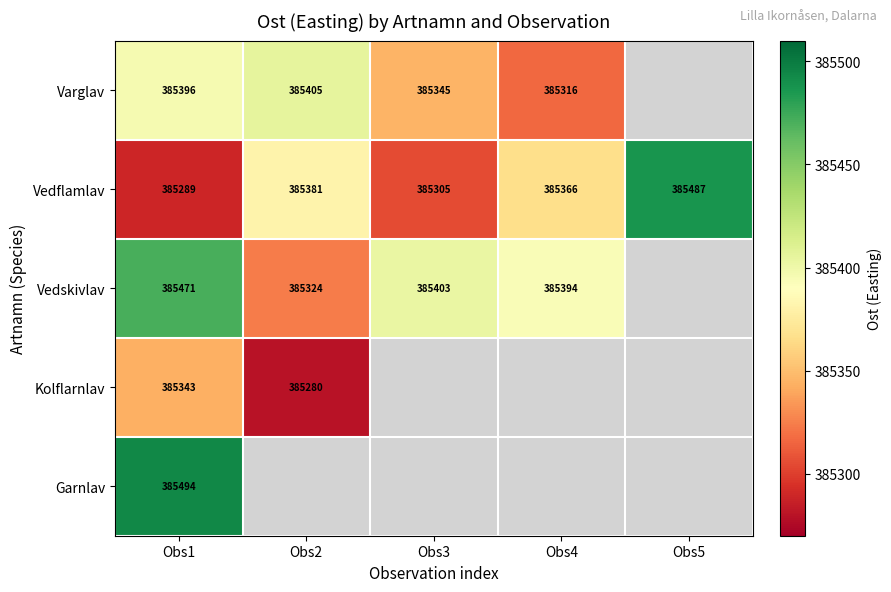

At Obs1, list the series in order from smallest to largest.

Vedflamlav, Kolflarnlav, Varglav, Vedskivlav, Garnlav